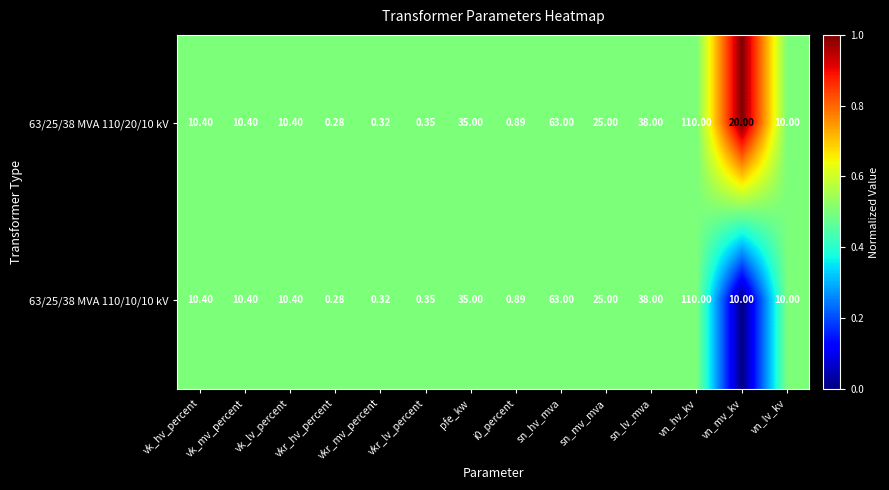

At which label is 63/25/38 MVA 110/10/10 kV closest to 55?

sn_hv_mva